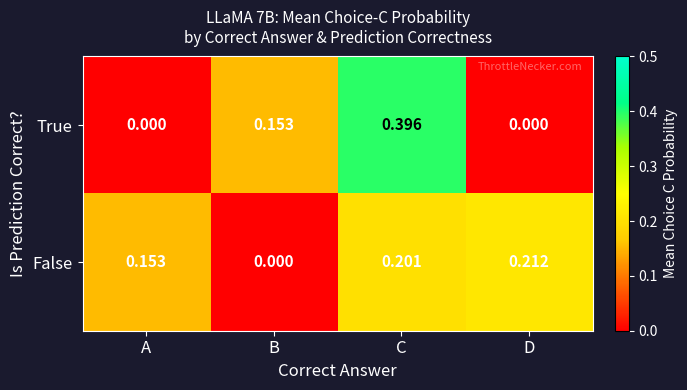

Which category has the highest value across all series?

C